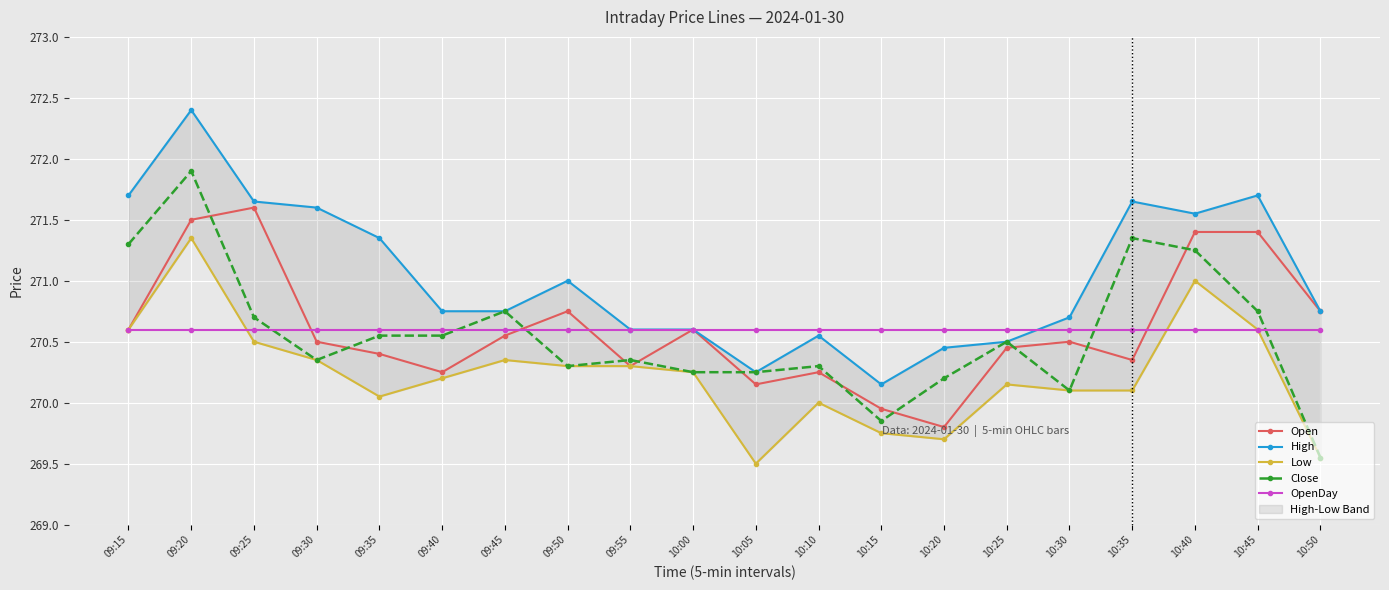

Reading right to left, transcribe all the data shown in this chart.

Open: 270.8	271.4	271.4	270.4	270.5	270.4	269.8	269.9	270.2	270.1	270.6	270.3	270.8	270.6	270.2	270.4	270.5	271.6	271.5	270.6
High: 270.8	271.7	271.6	271.6	270.7	270.5	270.4	270.1	270.6	270.2	270.6	270.6	271.0	270.8	270.8	271.4	271.6	271.6	272.4	271.7
Low: 269.6	270.6	271.0	270.1	270.1	270.1	269.7	269.8	270.0	269.5	270.2	270.3	270.3	270.4	270.2	270.1	270.4	270.5	271.4	270.6
Close: 269.6	270.8	271.2	271.4	270.1	270.5	270.2	269.9	270.3	270.2	270.2	270.4	270.3	270.8	270.6	270.6	270.4	270.7	271.9	271.3
OpenDay: 270.6	270.6	270.6	270.6	270.6	270.6	270.6	270.6	270.6	270.6	270.6	270.6	270.6	270.6	270.6	270.6	270.6	270.6	270.6	270.6